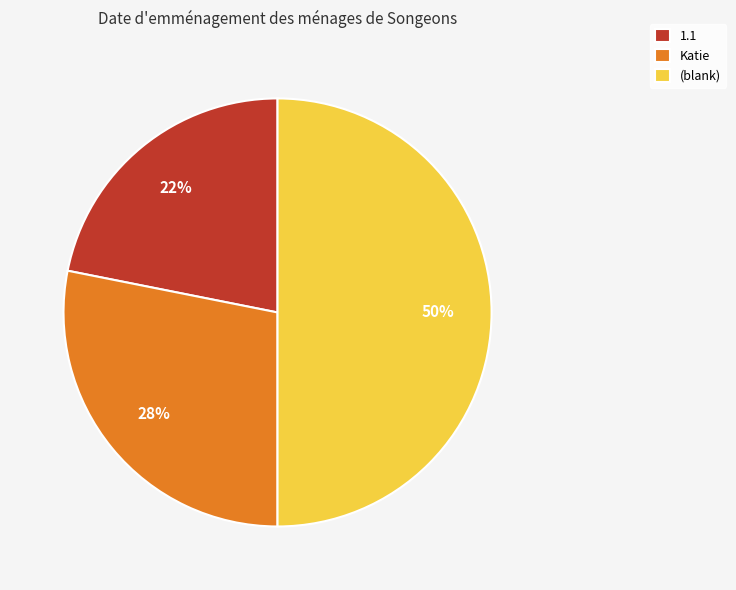

Which category has the biggest portion of the pie?

(blank)